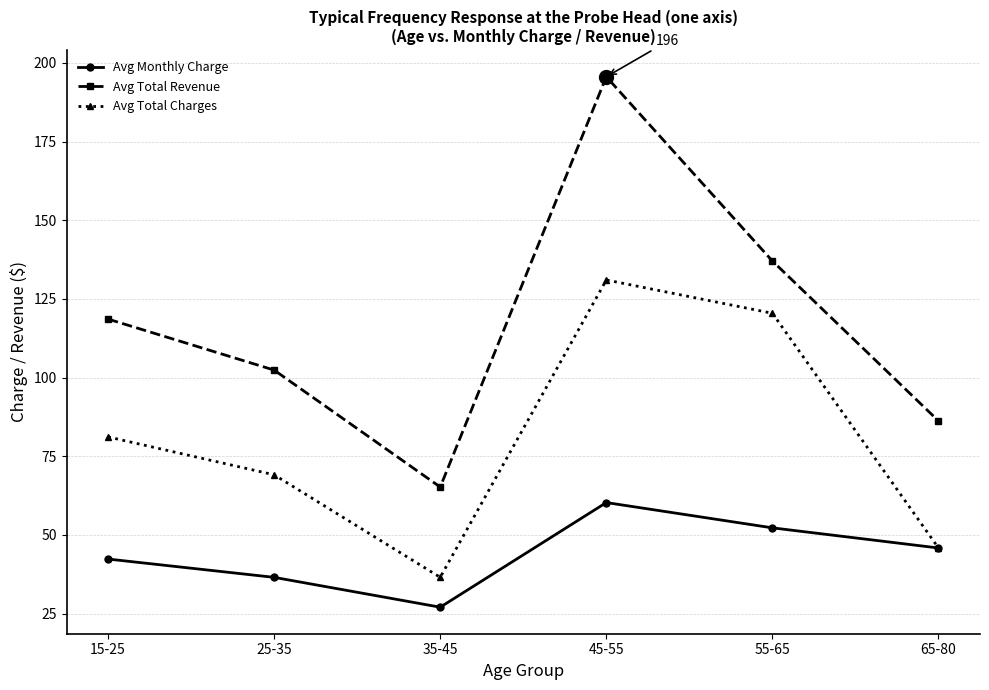

Where is the first local maximum for Avg Monthly Charge?

45-55